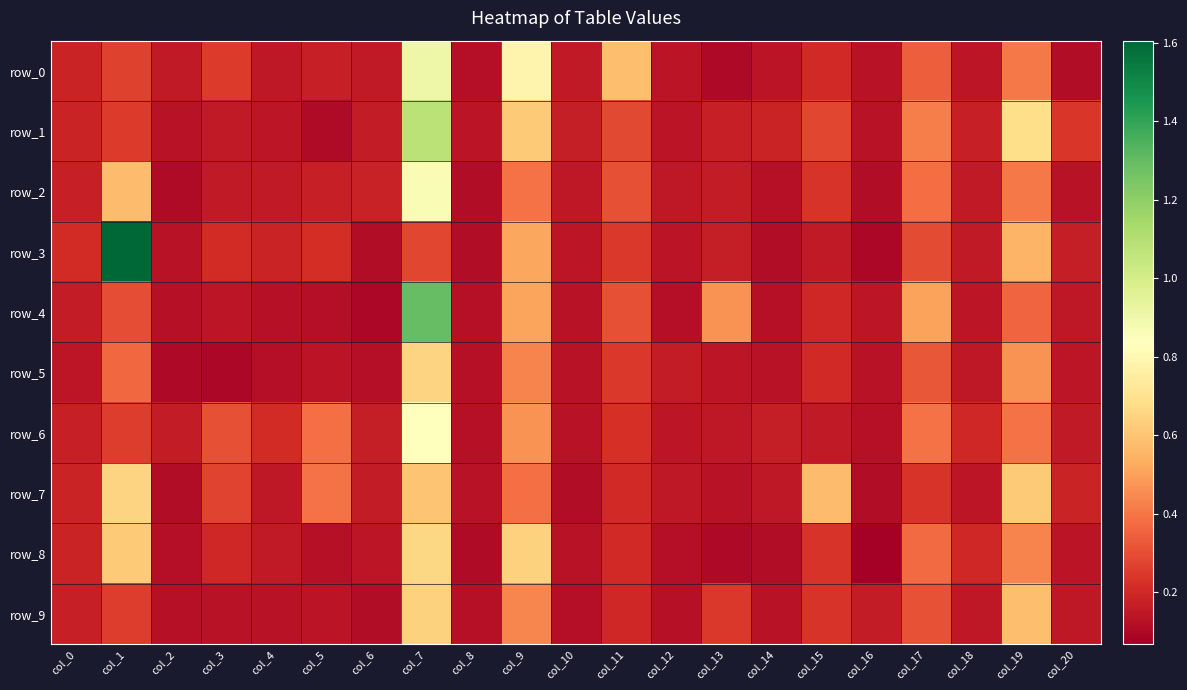

At which category is the sum across all series the highest?

col_7